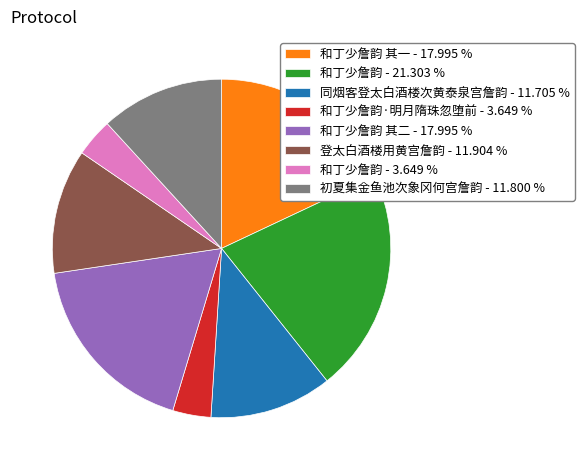

Combined, do 和丁少詹韵 - 3.649 % and 和丁少詹韵 - 21.303 % account for over 50%?

No